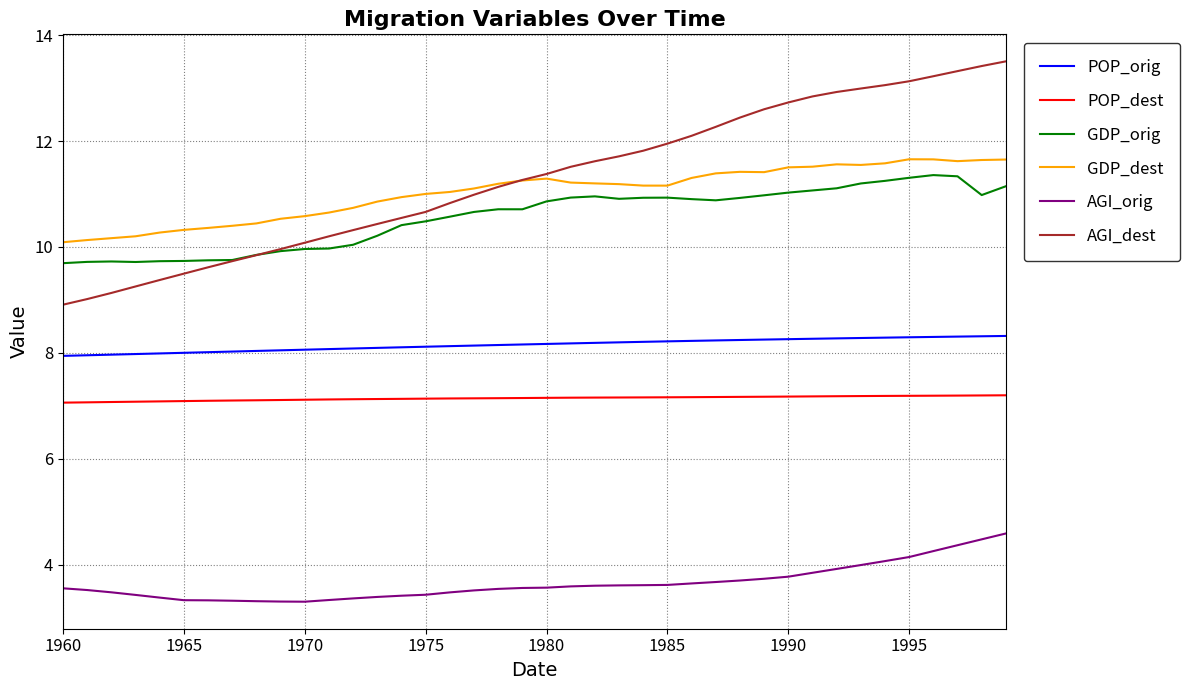

Which series has the largest range (max minus min)?

AGI_dest